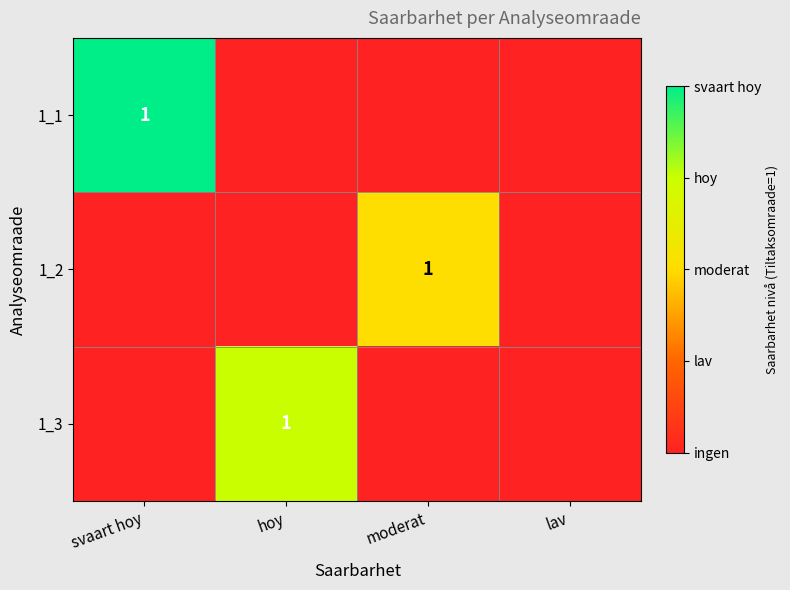

True or false: 1_1 has a value of 2 at svaart hoy.

False